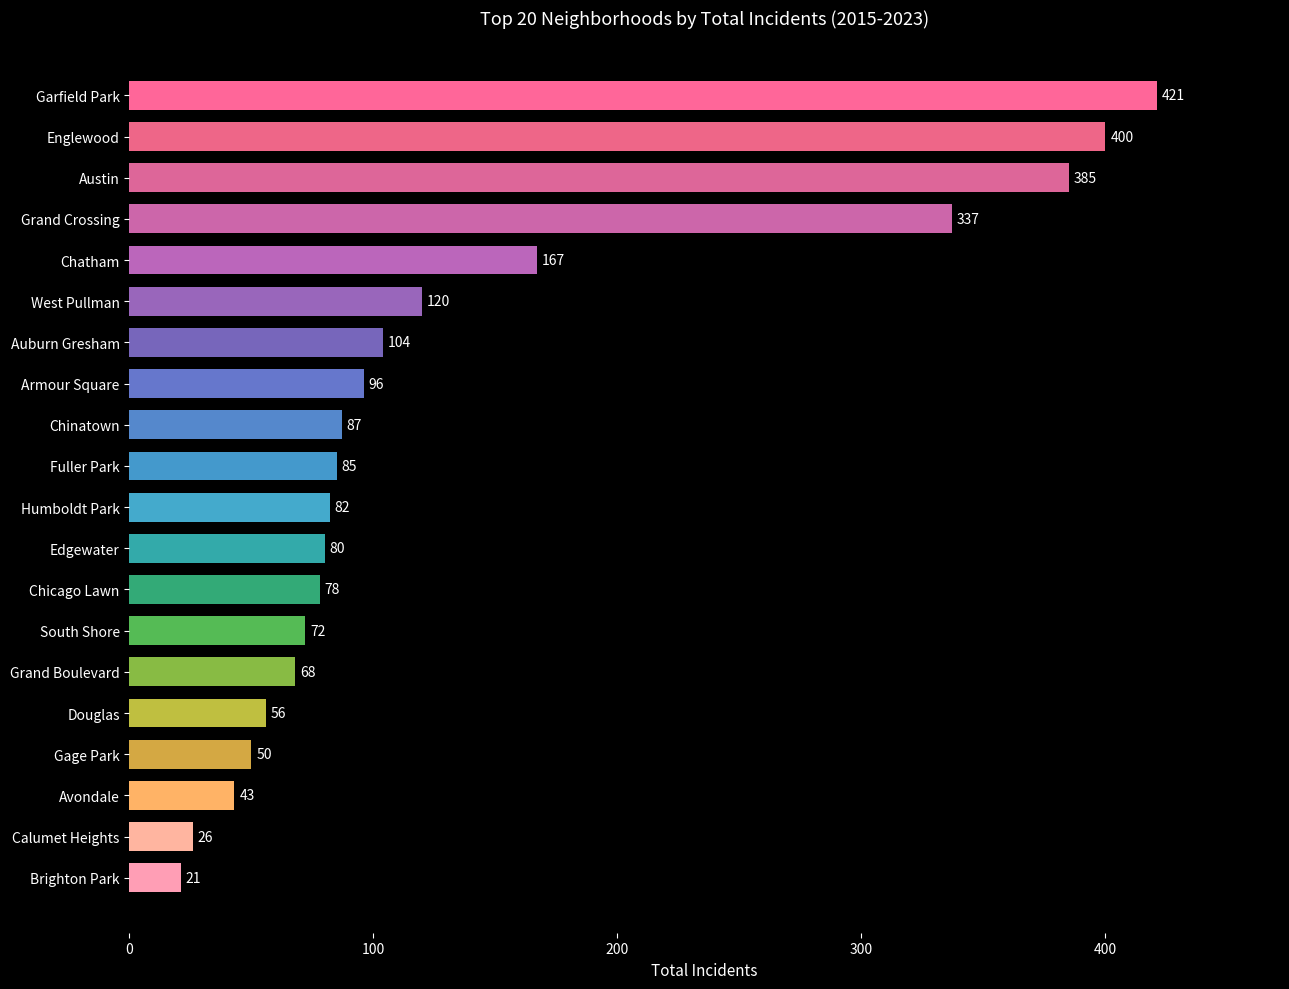

How many distinct data groups are displayed?

1